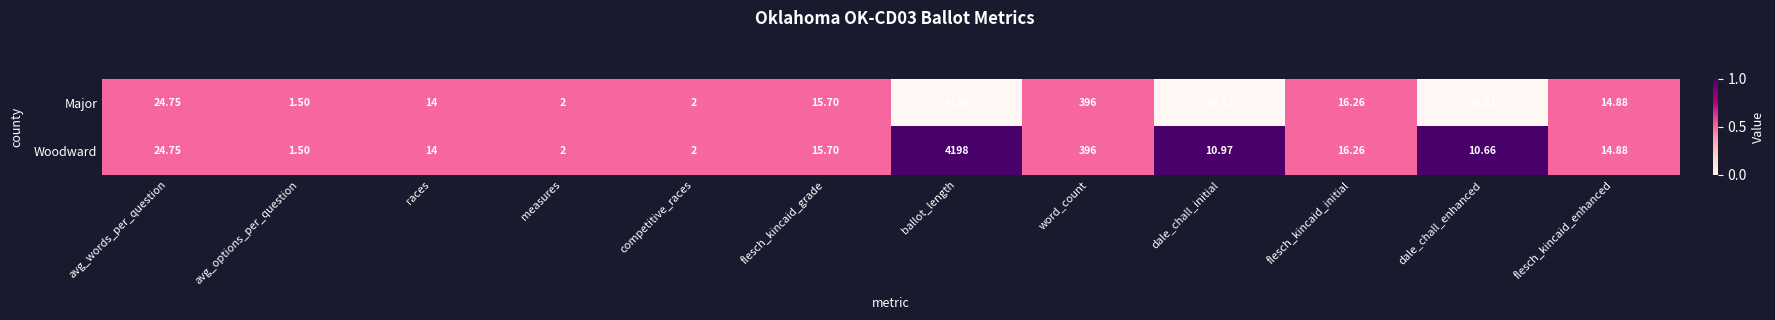

Rank the series by their average value, from lowest to highest.

Major, Woodward